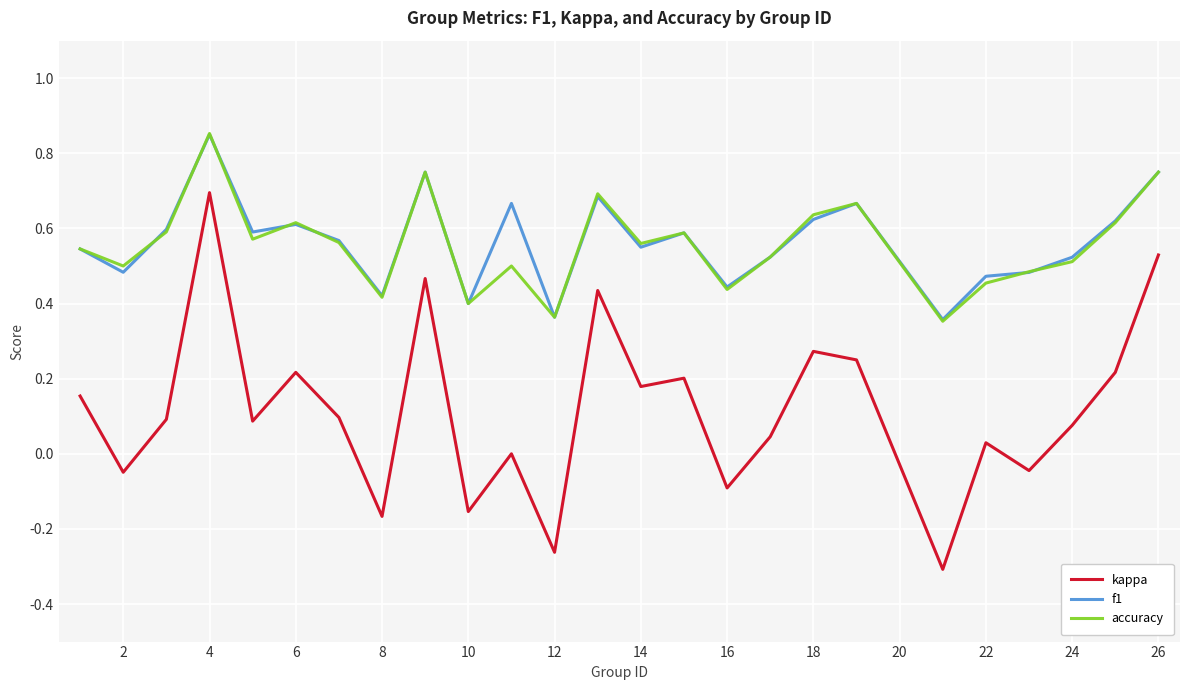

True or false: f1 and kappa cross at least once.

False